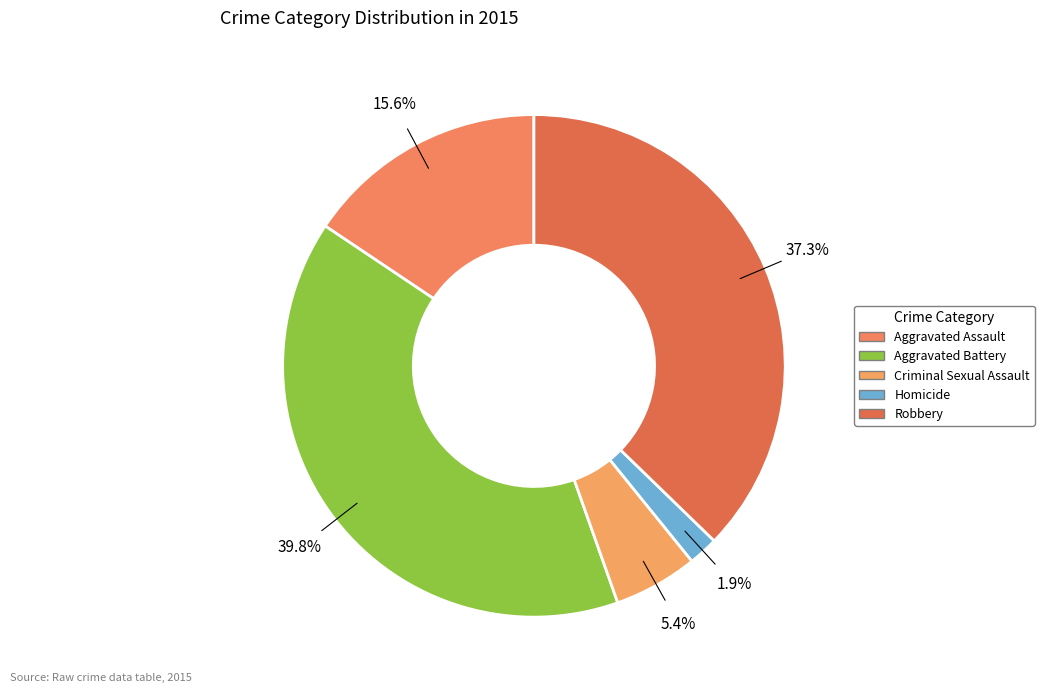

True or false: Aggravated Battery accounts for 40% of the total.

True